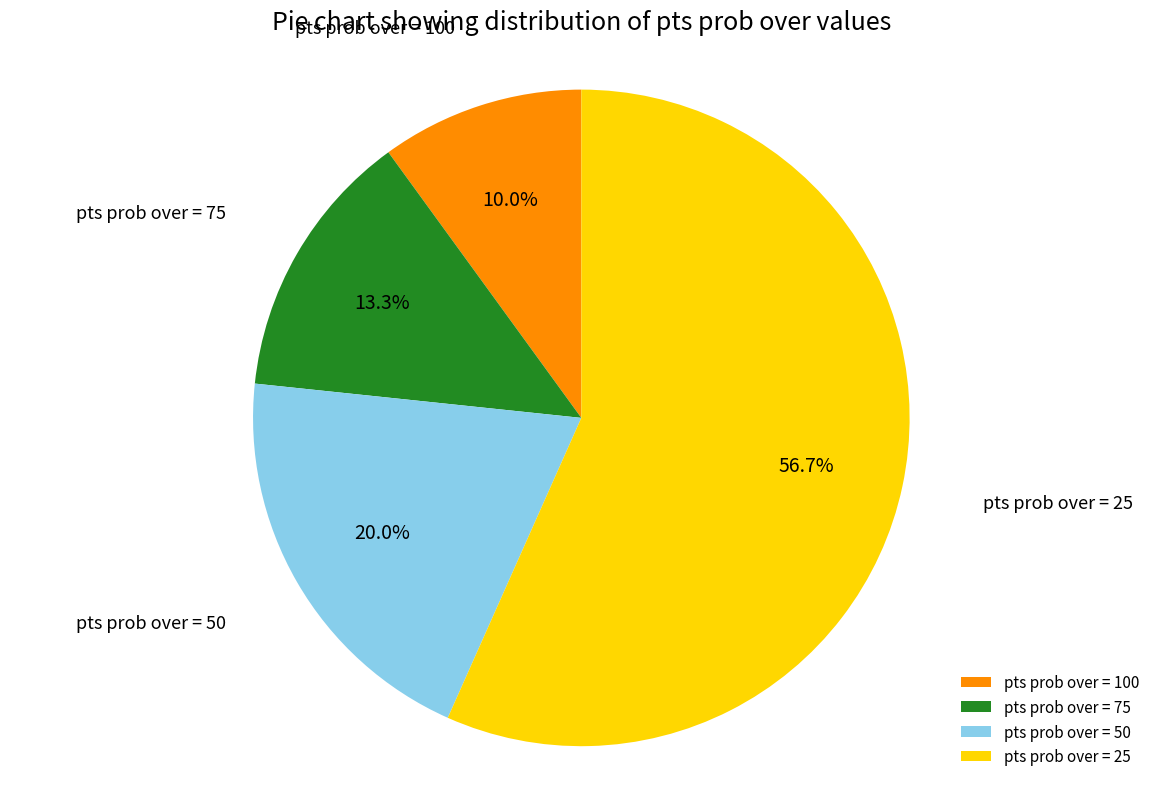

Between pts prob over = 25 and pts prob over = 75, which is larger?

pts prob over = 25